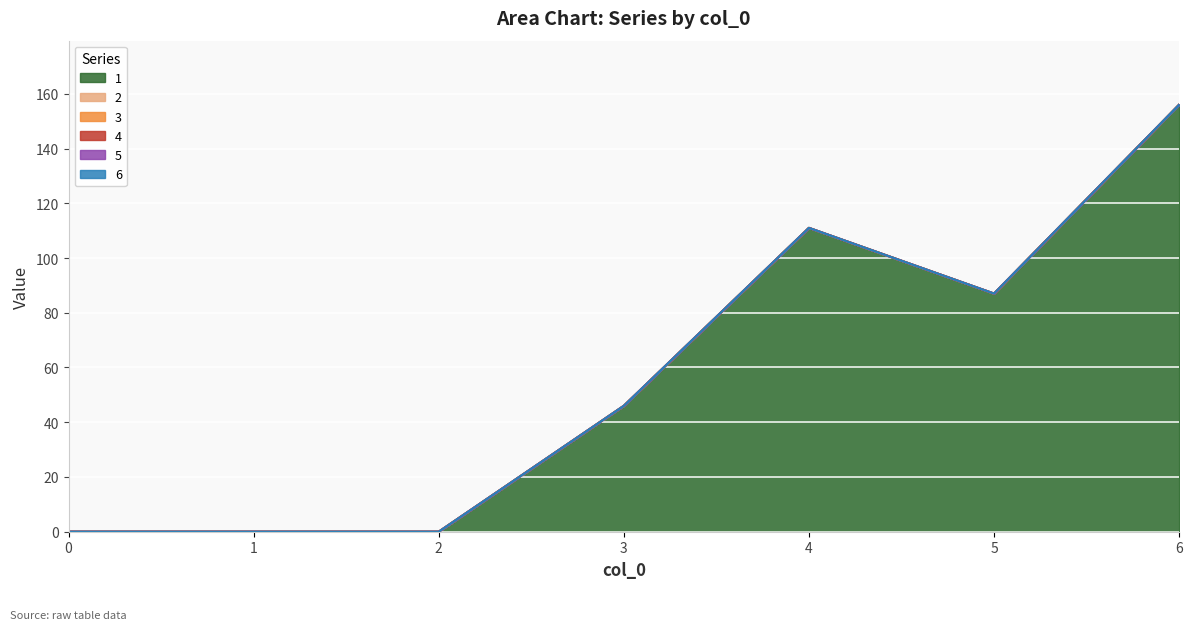

At how many categories does at least one series exceed 78?

3